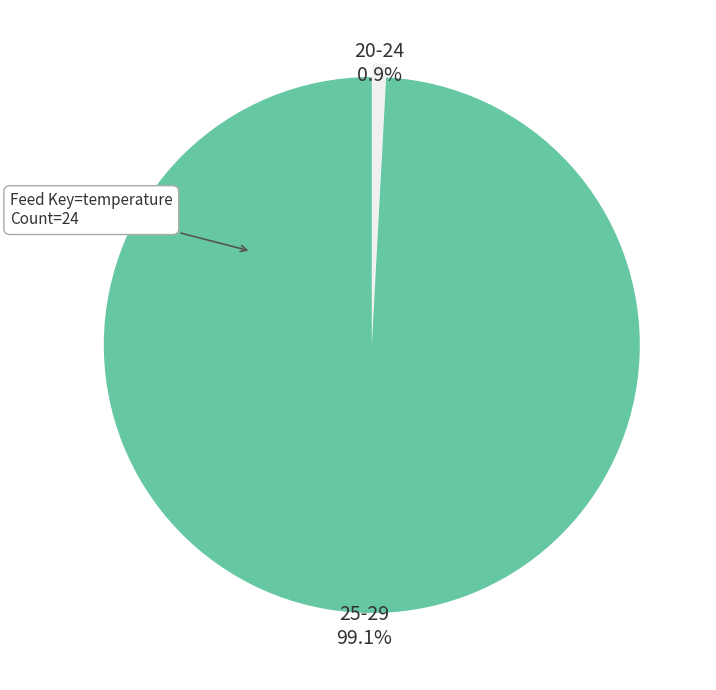

Is there any slice that represents more than half of the pie?

Yes